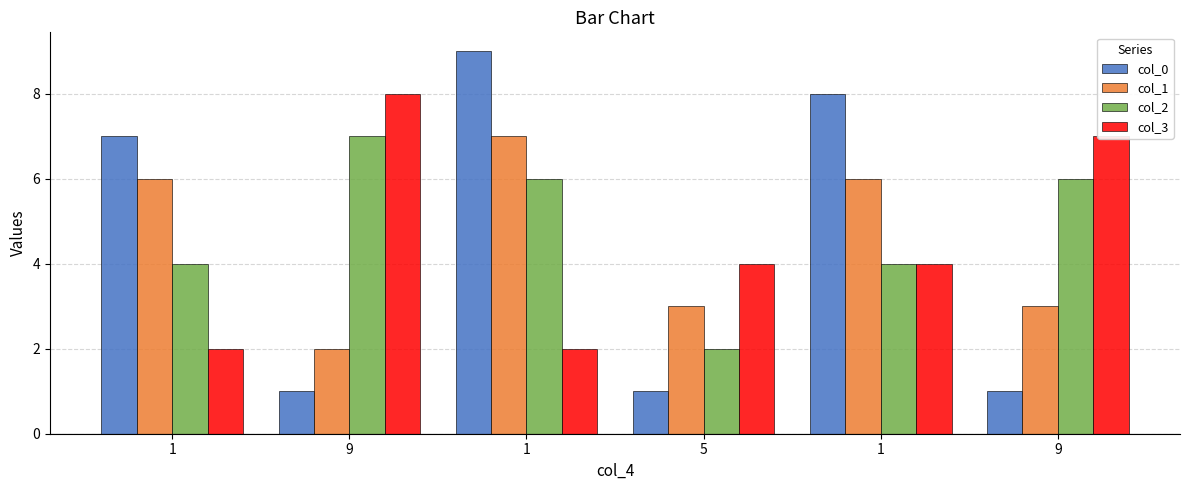

Reading right to left, what are all the values shown in this chart?

col_0: 1	8	1	9	1	7
col_1: 3	6	3	7	2	6
col_2: 6	4	2	6	7	4
col_3: 7	4	4	2	8	2